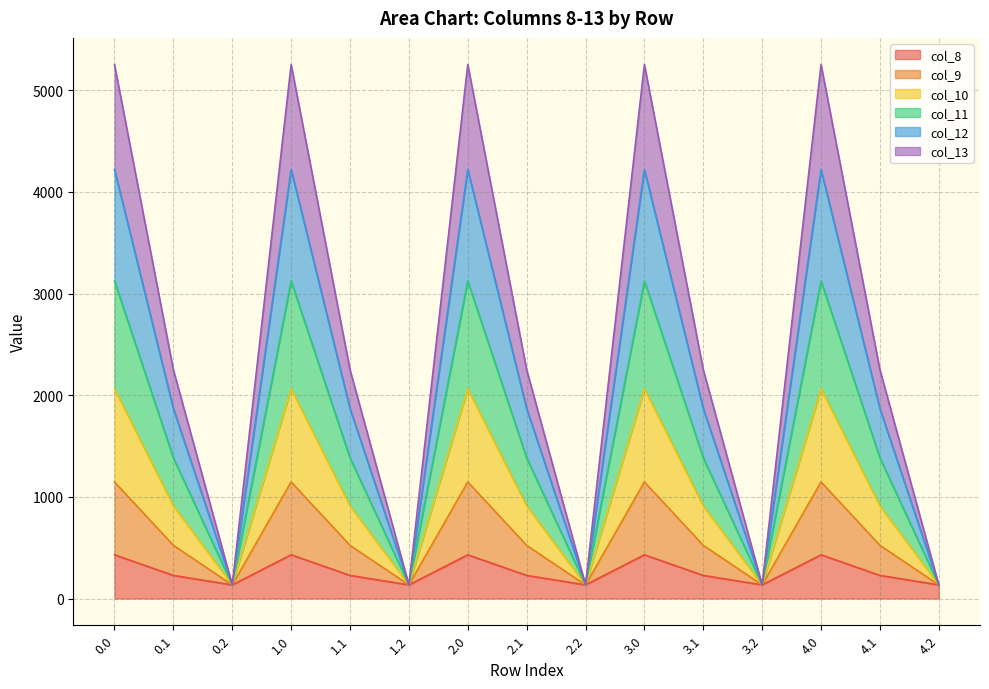

Where is the first local maximum for col_11?

1.0